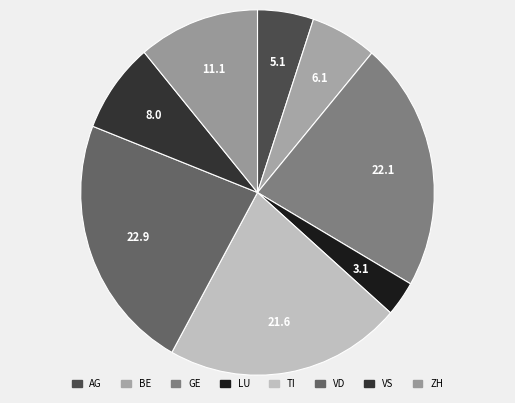

Count the number of slices in the pie.

8